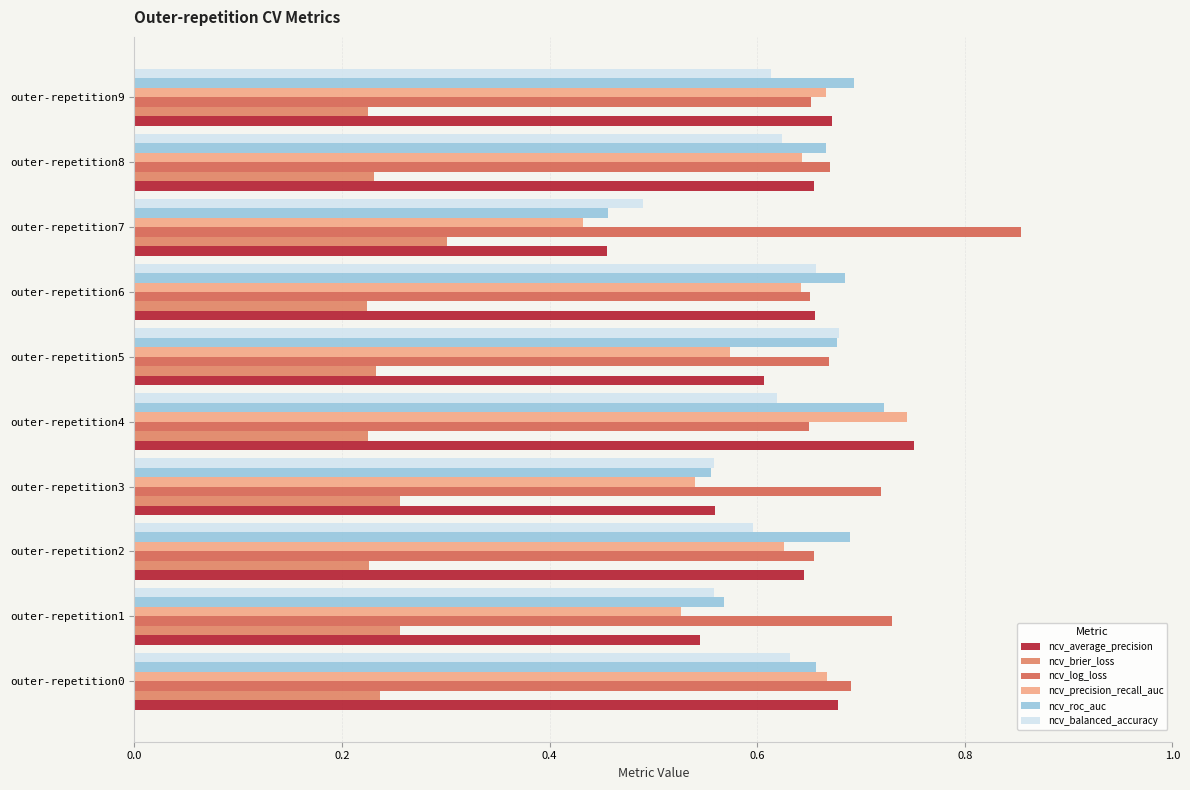

Which series has the widest spread of values?

ncv_precision_recall_auc